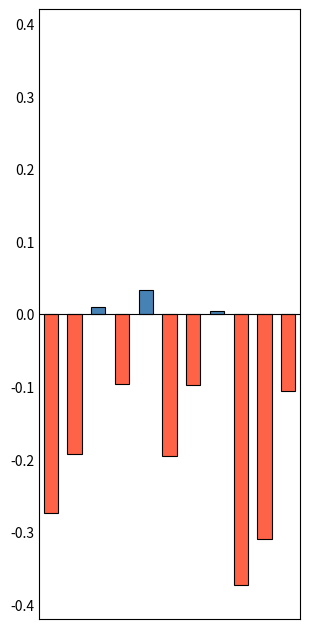

How many values are above zero?

3